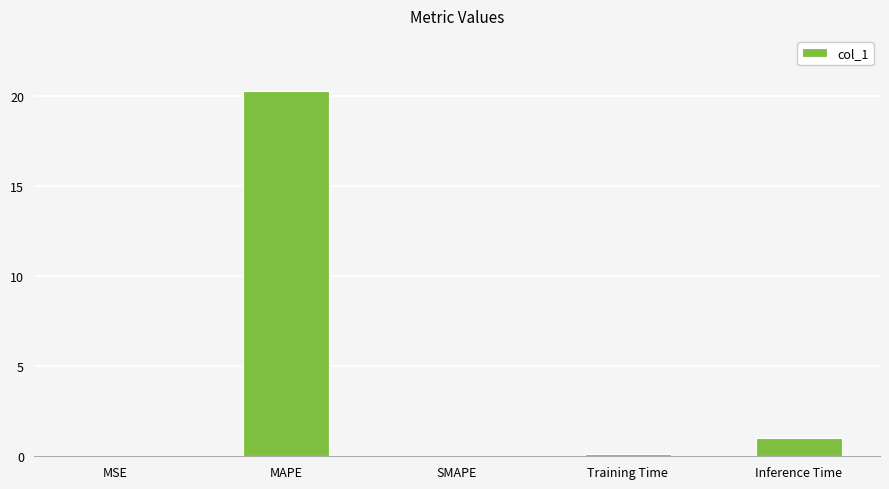

Which has a higher value, Training Time or MAPE?

MAPE